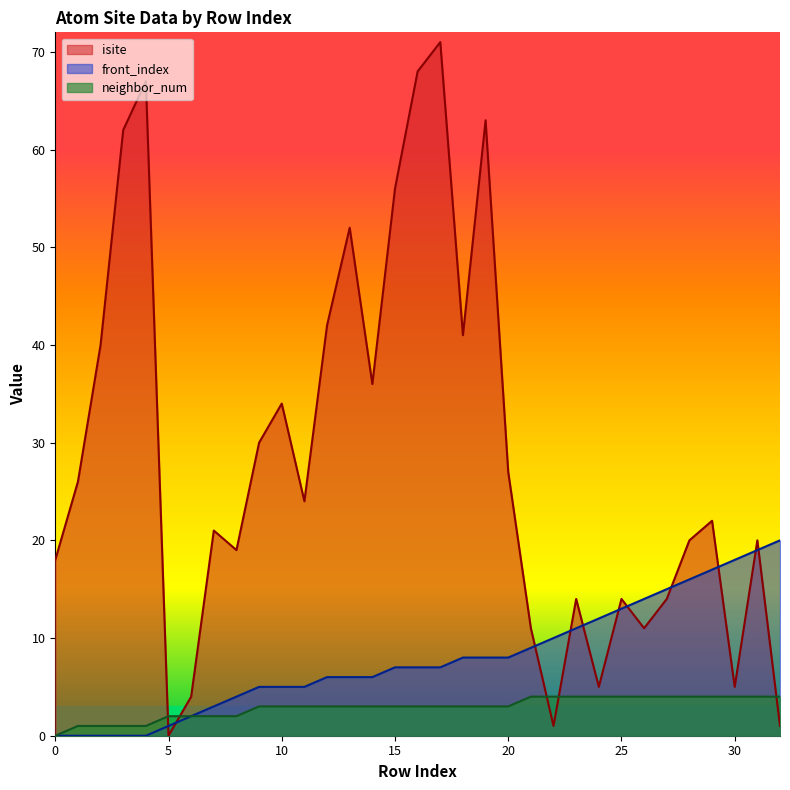

Is the value of isite at 24 greater than the value of front_index at 14?

No